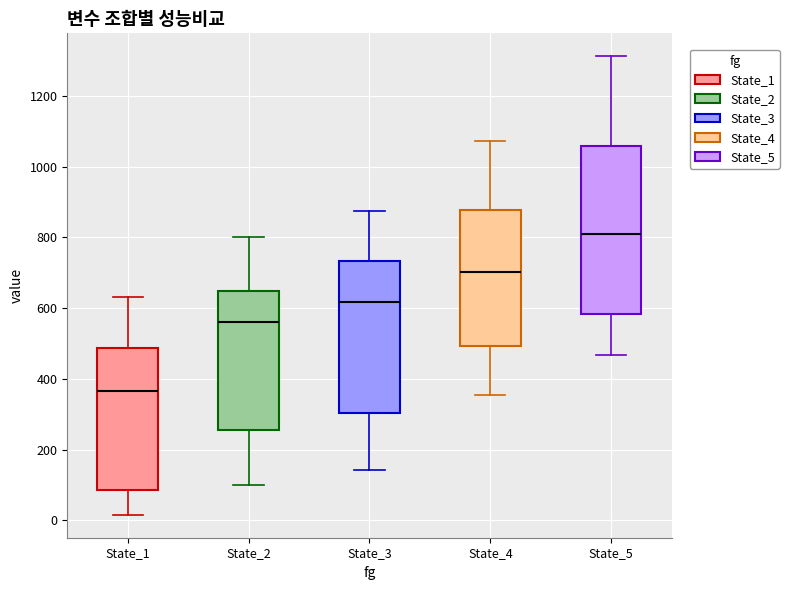

Which box is the tallest, from its lower edge to its upper edge?

State_5